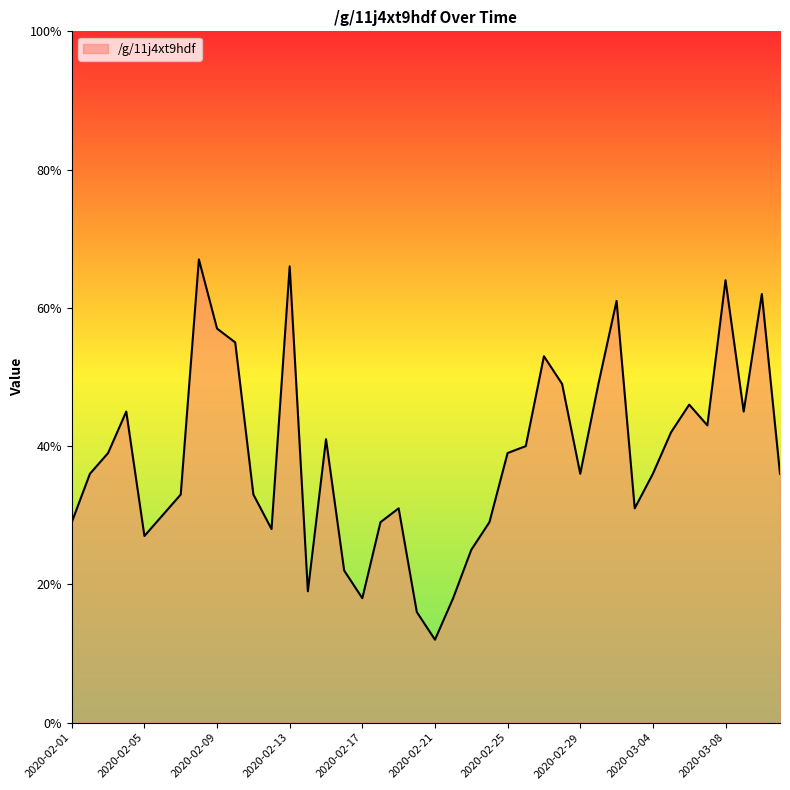

What is the maximum value shown in the chart?

67